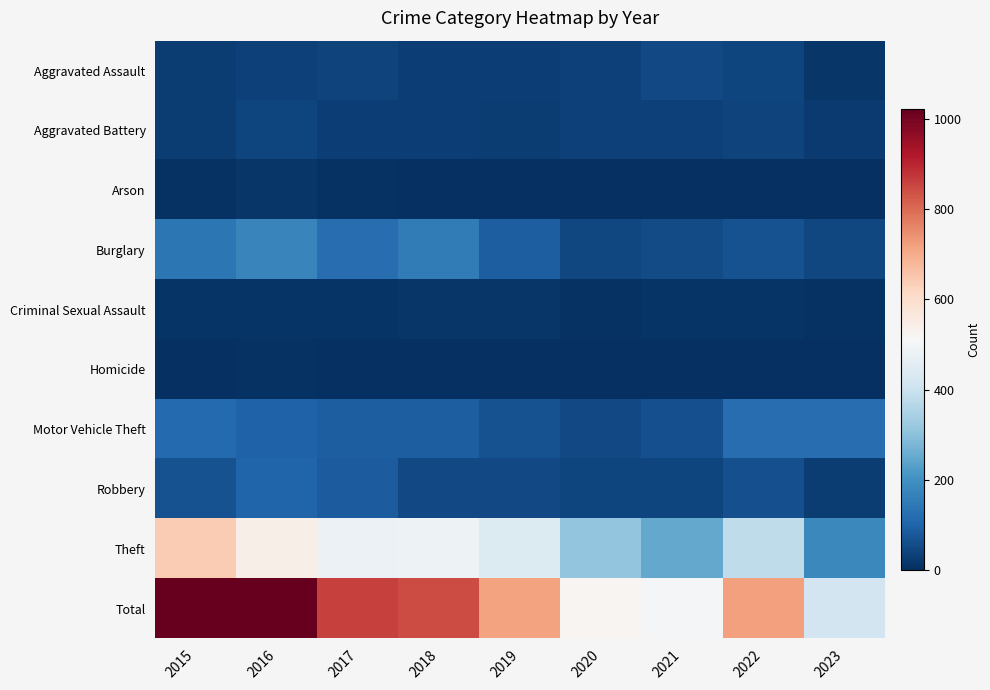

What is the difference between the highest and lowest values at 2016?

1016